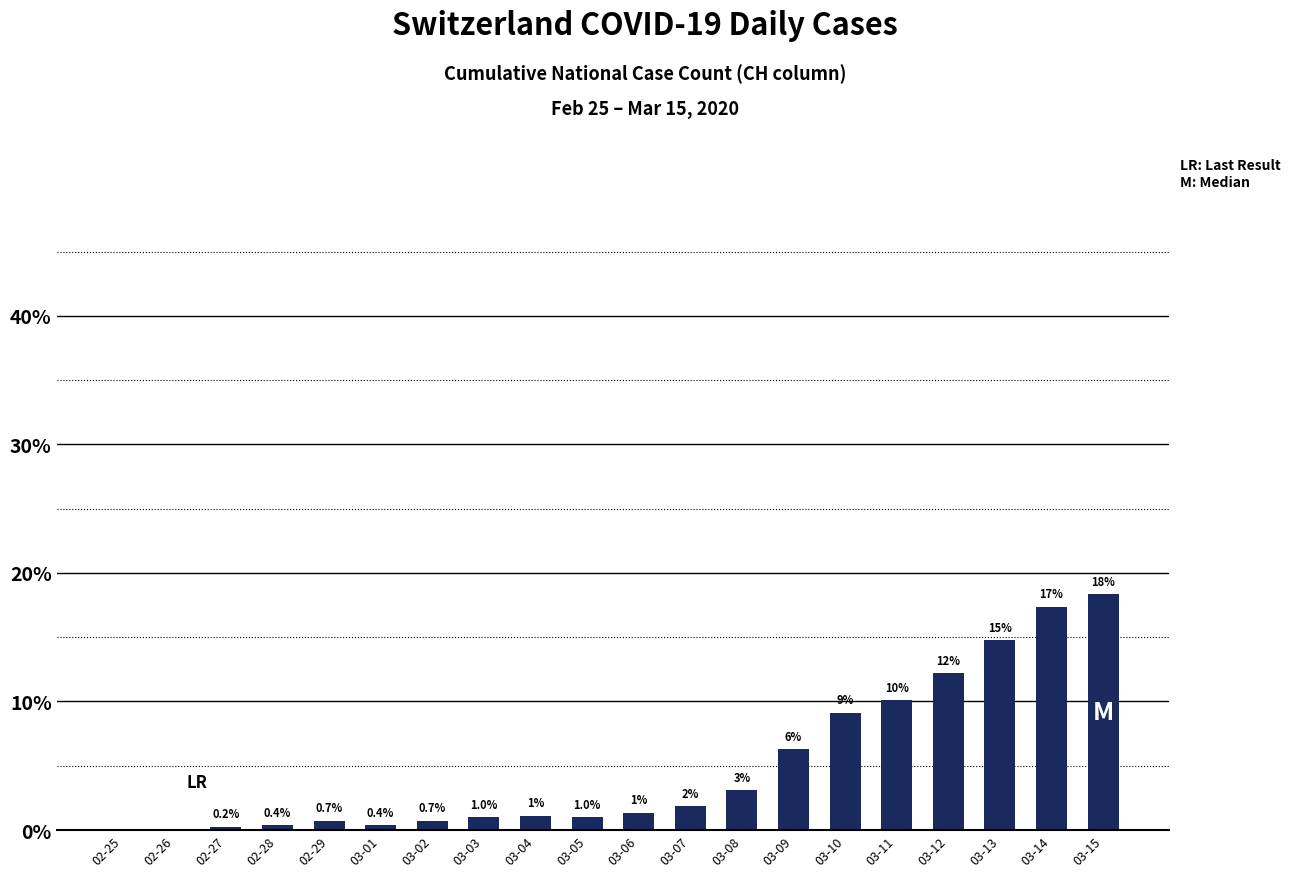

Which label corresponds to the largest value in the chart?

03-15